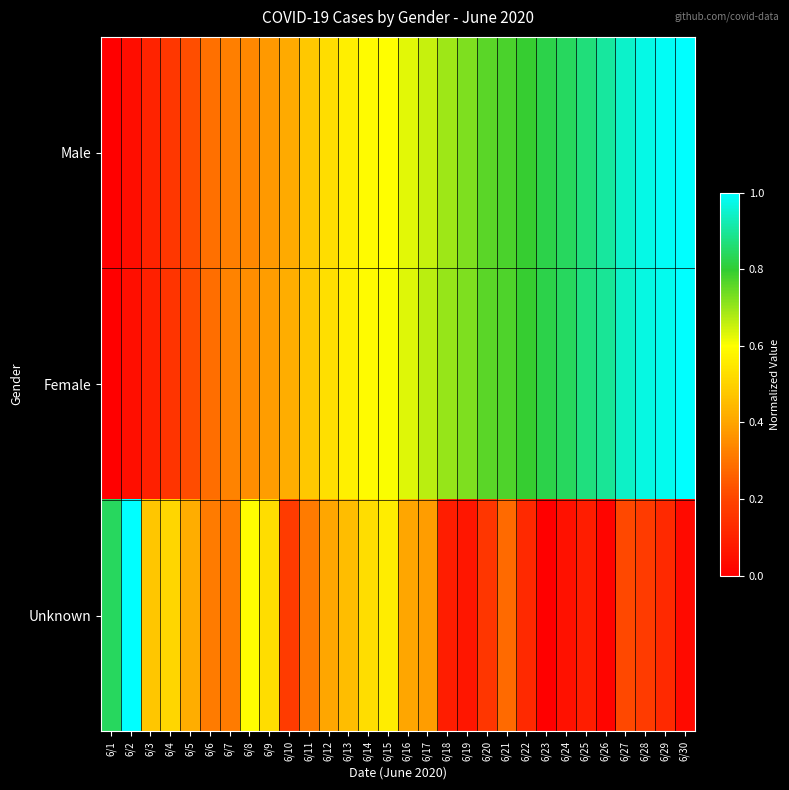

What is the total value across all series at 6/29?

2.1